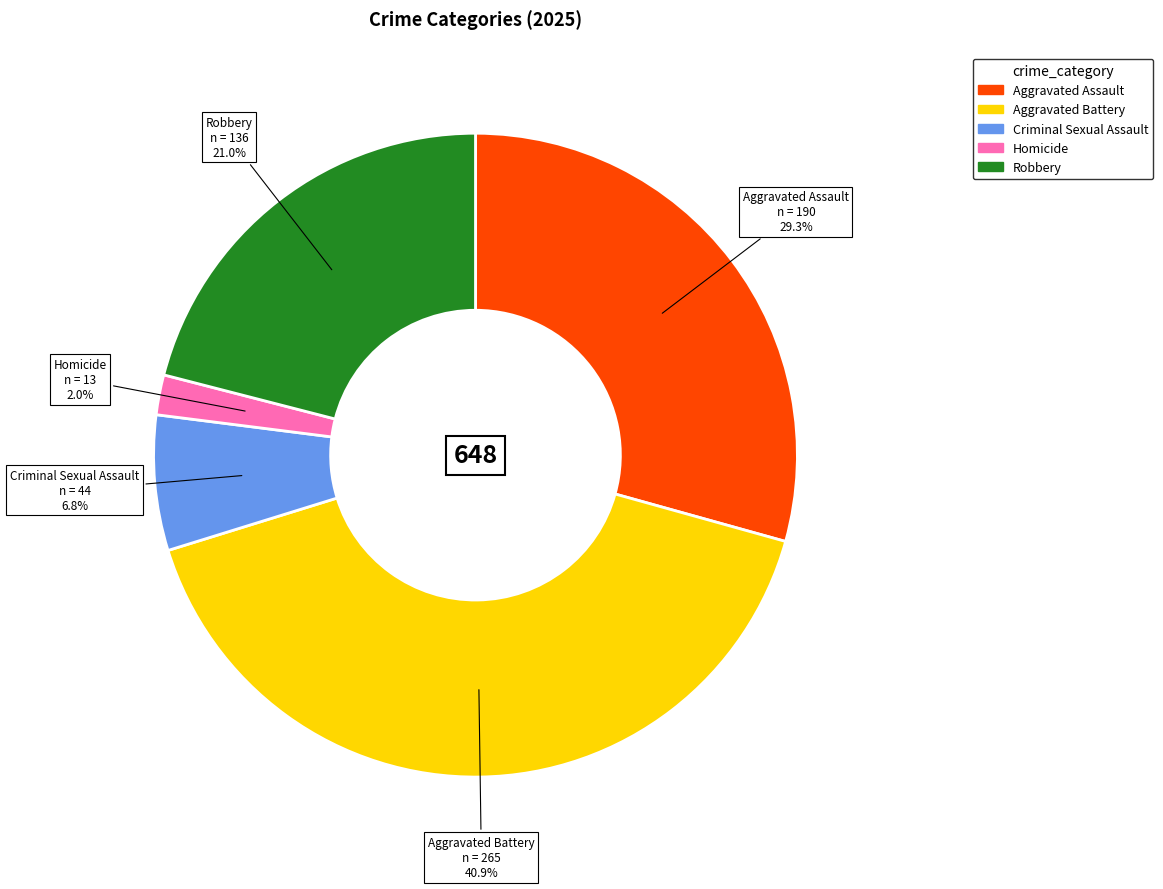

Is it true that Robbery is 21% of the pie?

True